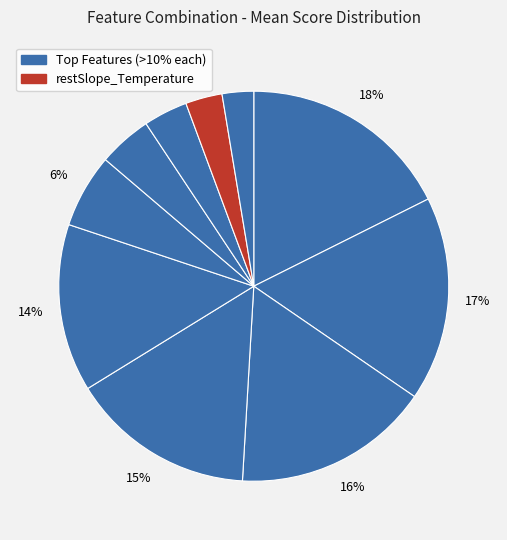

How many segments does this pie chart have?

10